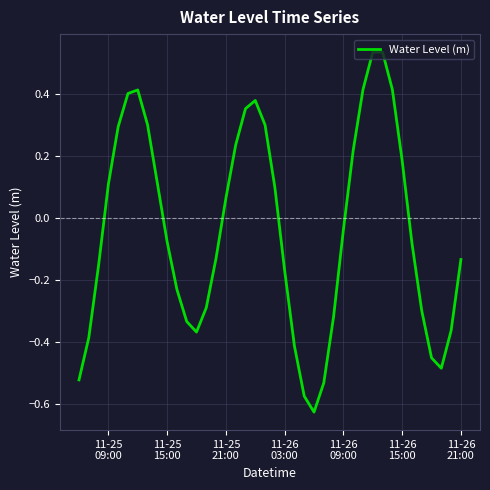

What is the difference between the maximum and minimum values?

1.2